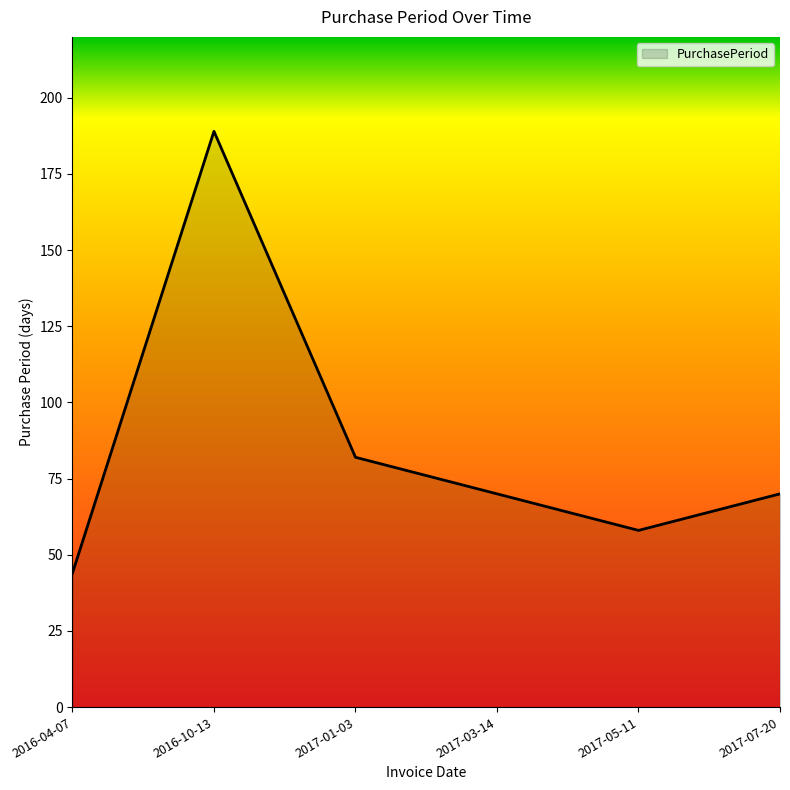

Reading right to left, transcribe all the data shown in this chart.

2017-07-20=70	2017-05-11=58	2017-03-14=70	2017-01-03=82	2016-10-13=189	2016-04-07=44